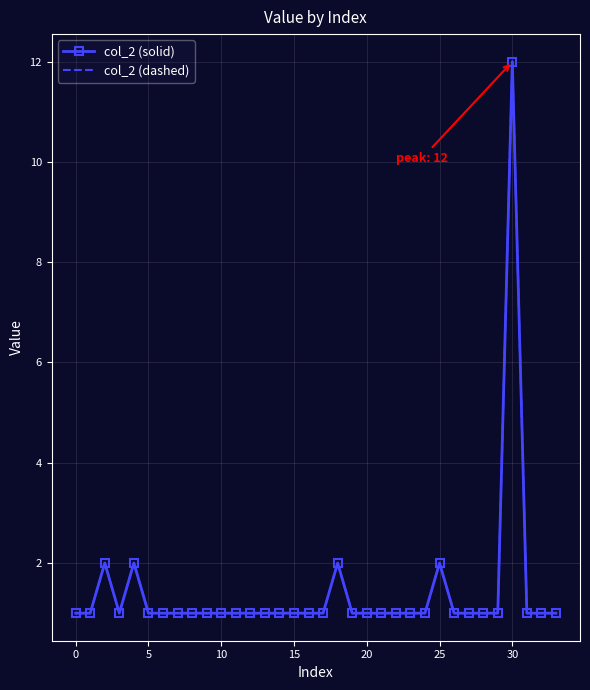

True or false: col_2 (dashed) and col_2 (solid) intersect in this chart.

False